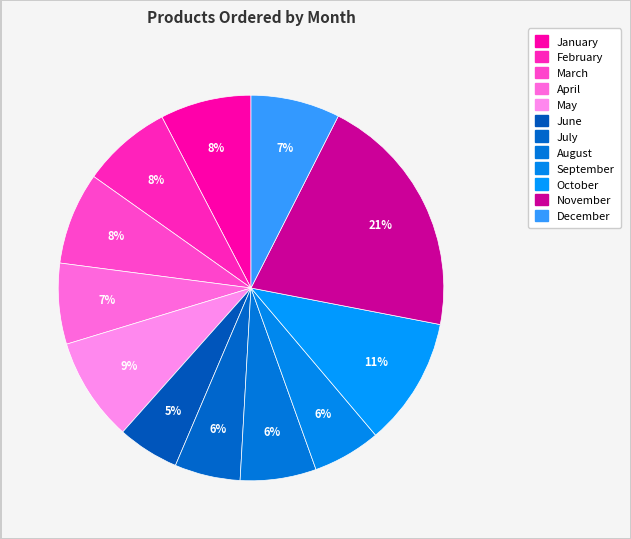

Count the number of slices in the pie.

12